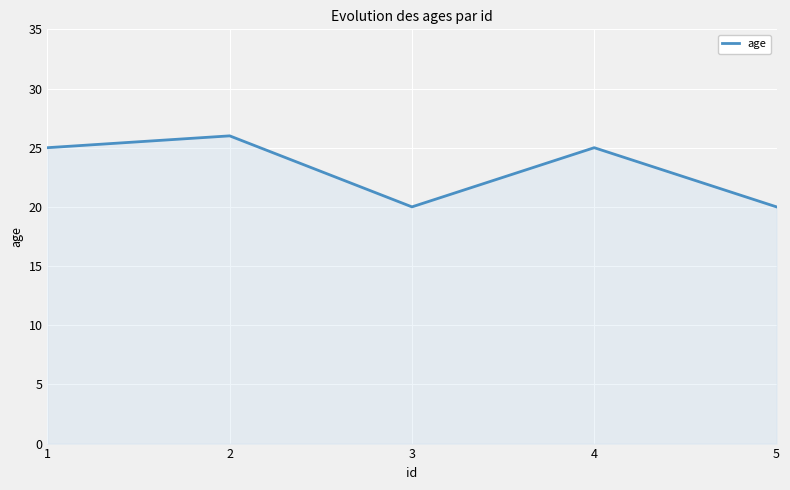

True or false: the data shows 26 at 2.

True